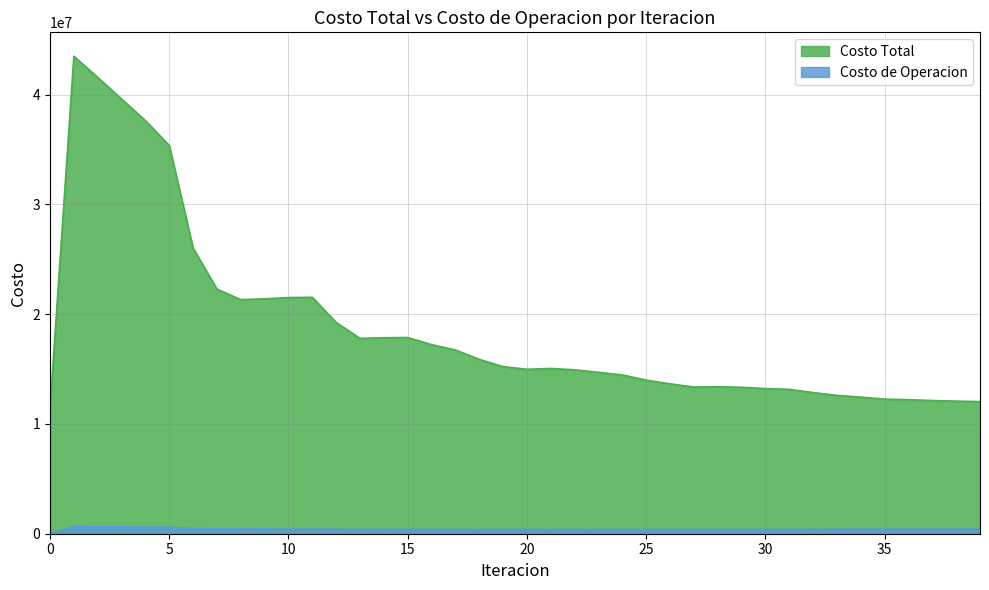

Where is the first local minimum for Costo Total?

8